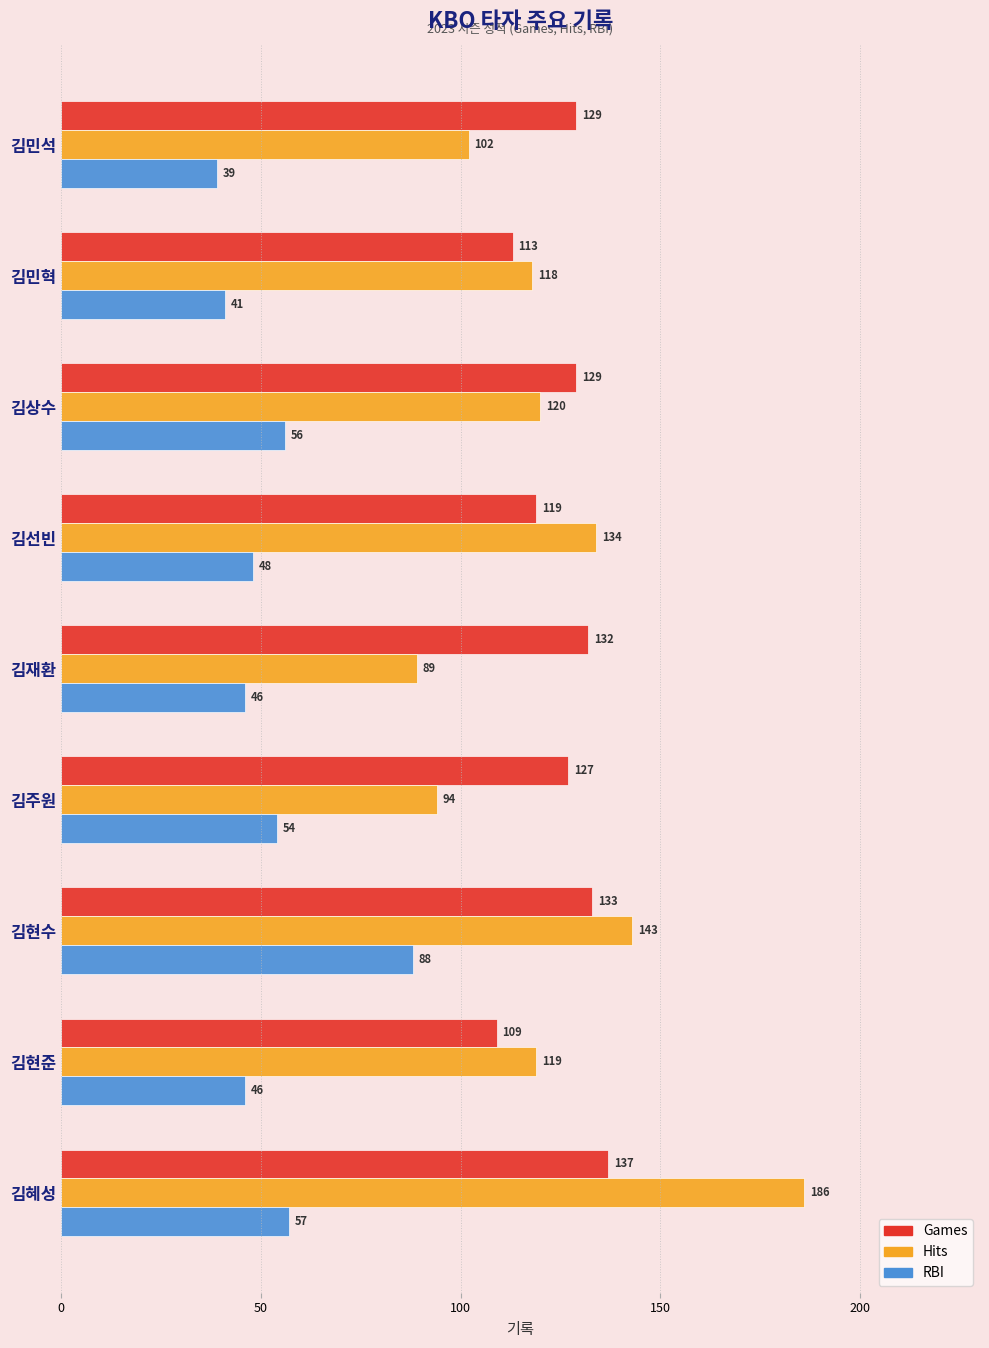

Which label corresponds to the smallest value in the chart?

김민석